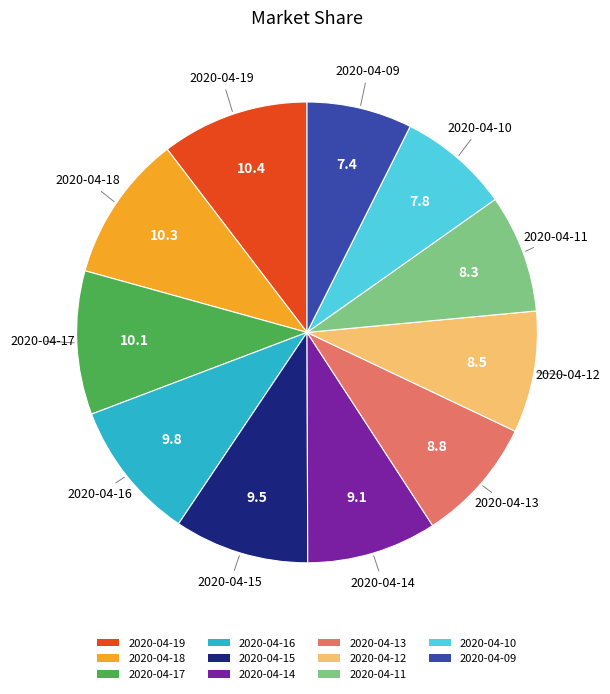

Is 2020-04-10 the majority of the pie?

No